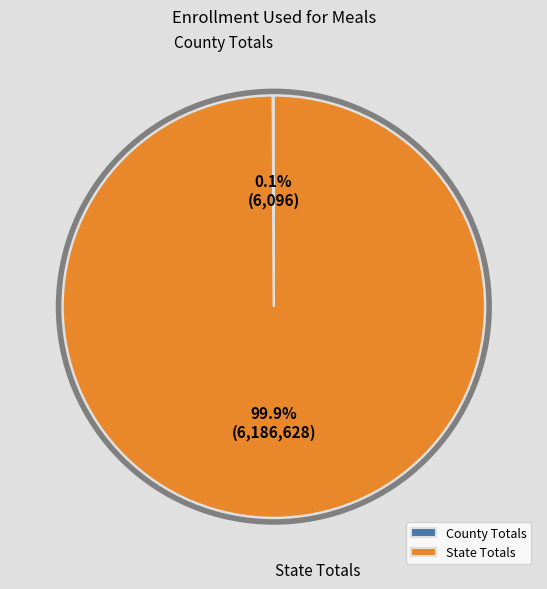

What portion of the pie excludes State Totals?

0.1%